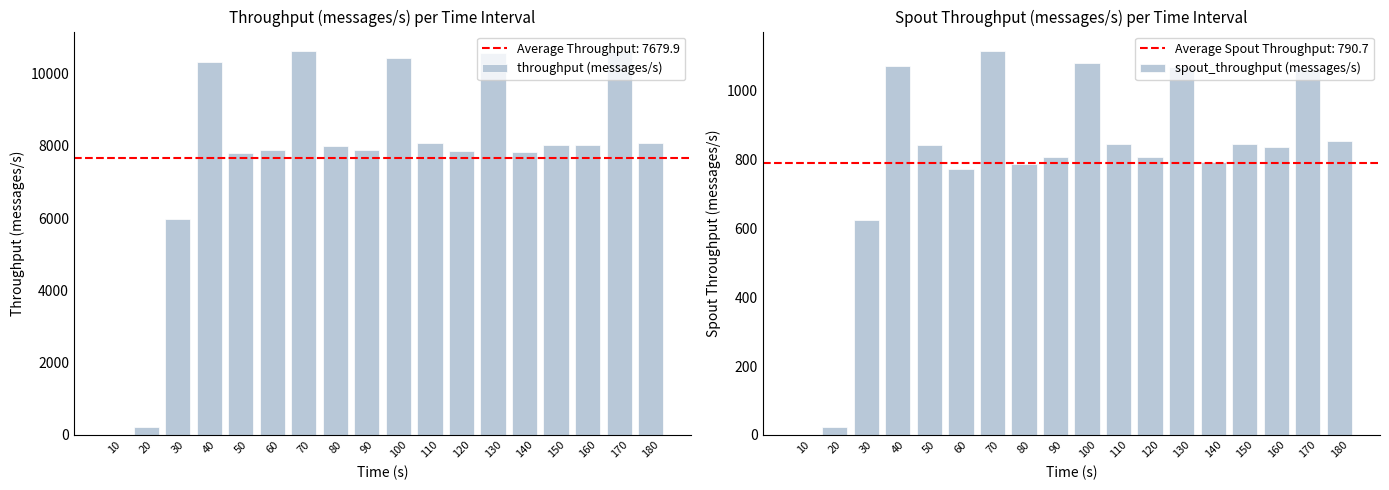

What is the difference between the throughput (messages/s) values at 70 and 10?

10621